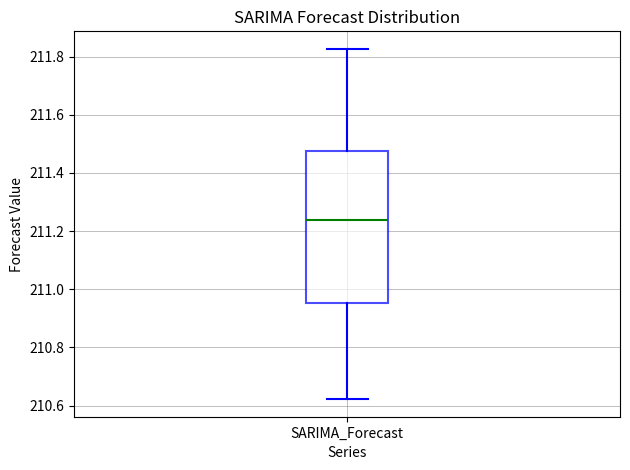

Transcribe this box plot: give where the median line is, the range the box spans, and where the two whiskers end, as read against the y-axis. The values are not printed on the chart, so give them approximately, as read against the axis.

median 211.24, box 210.96 to 211.48, whiskers 210.62 to 211.82